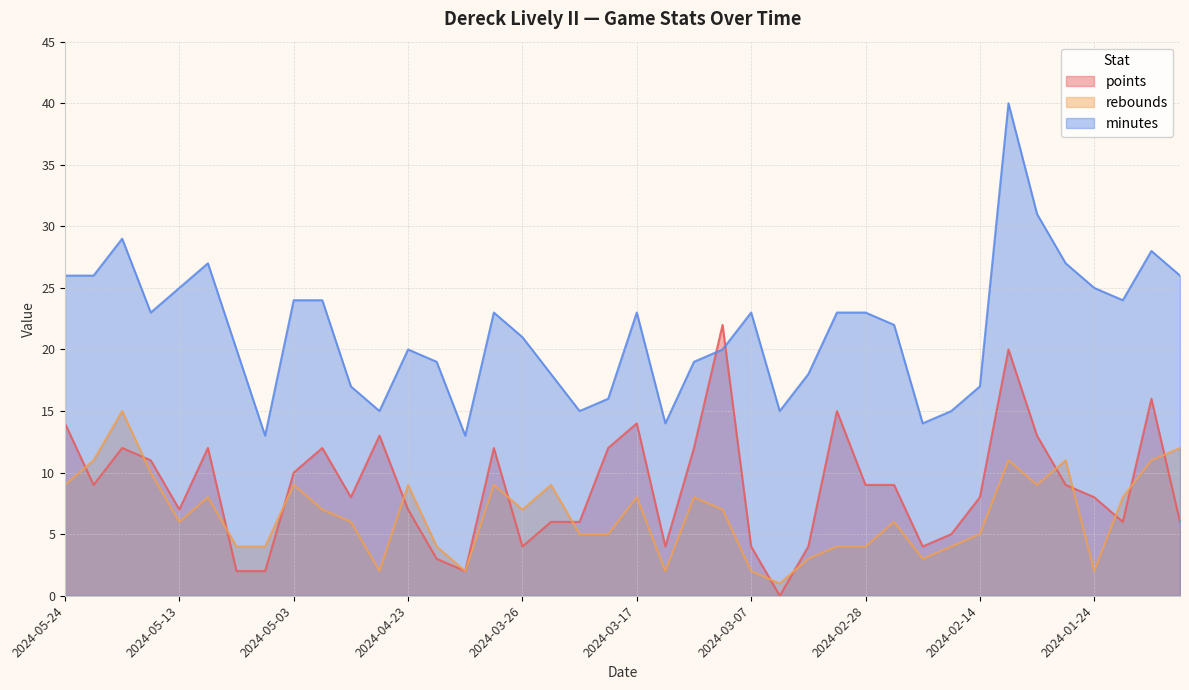

Rank the series by their average value, from lowest to highest.

rebounds, points, minutes